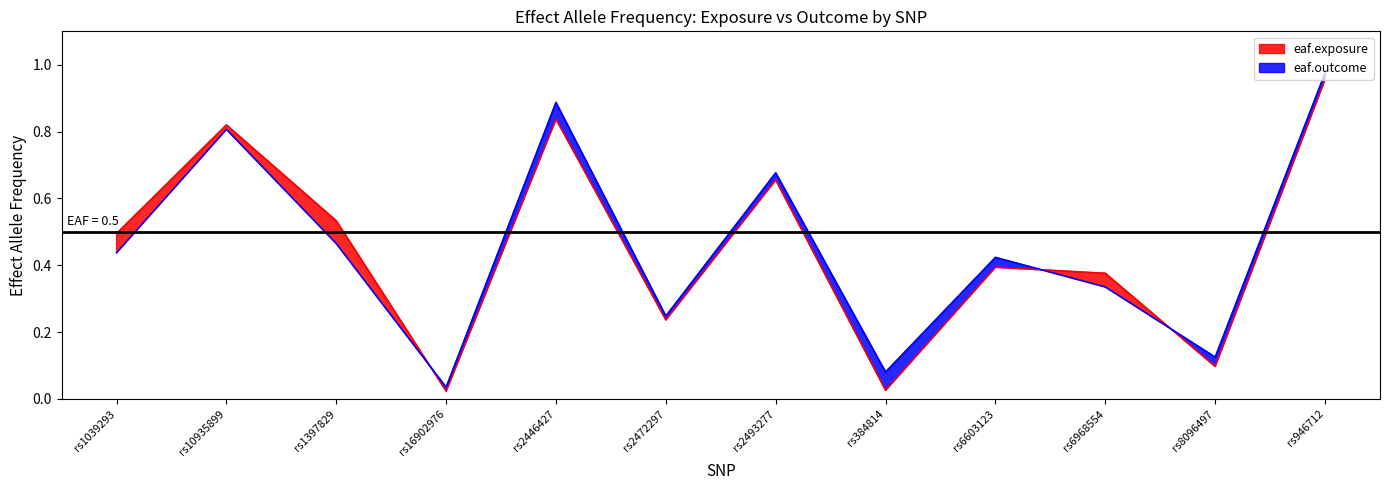

Reading left to right, list all the values displayed in this chart.

eaf.exposure: 0.5	0.8	0.5	0.0	0.8	0.2	0.7	0.0	0.4	0.4	0.1	1.0
eaf.outcome: 0.4	0.8	0.5	0.0	0.9	0.2	0.7	0.1	0.4	0.3	0.1	1.0